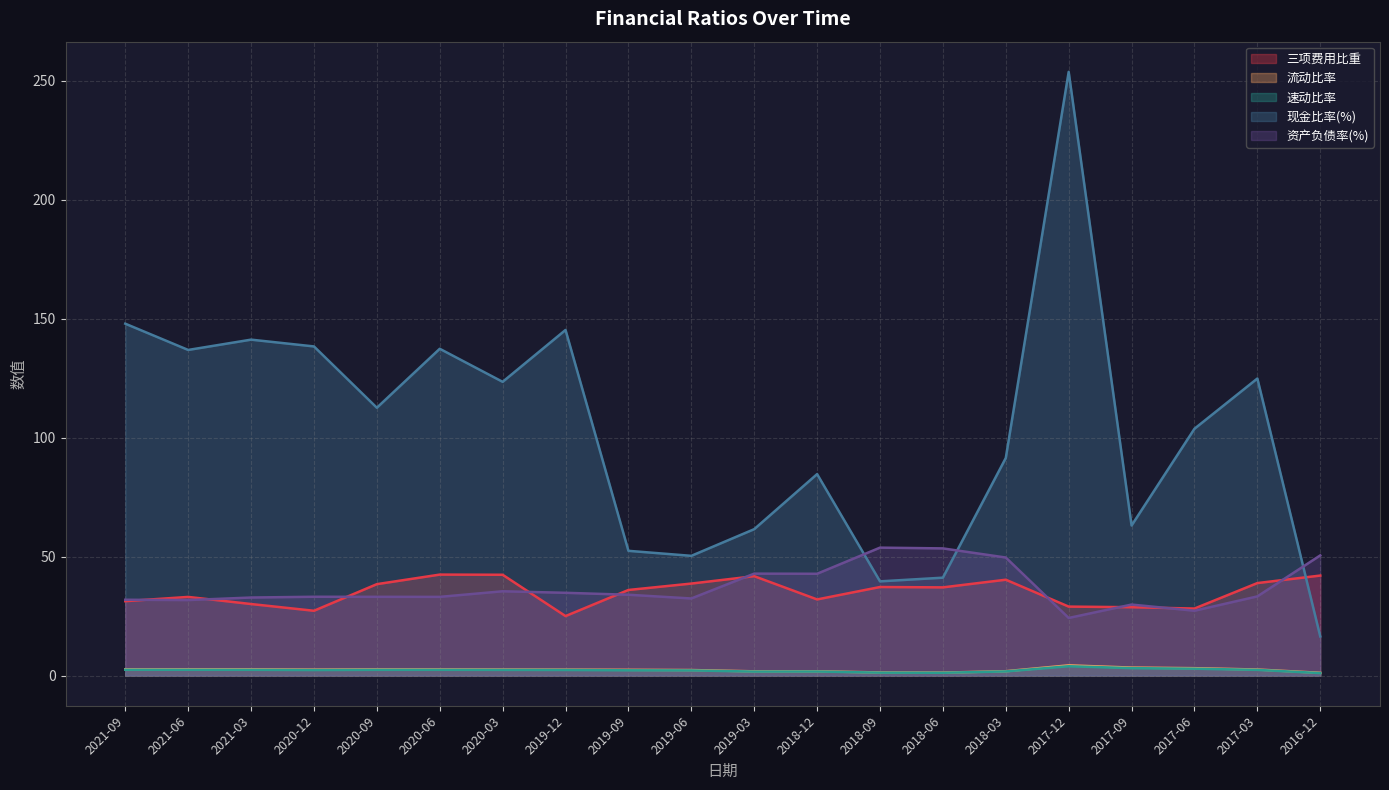

At which category is the sum across all series the highest?

2017-12